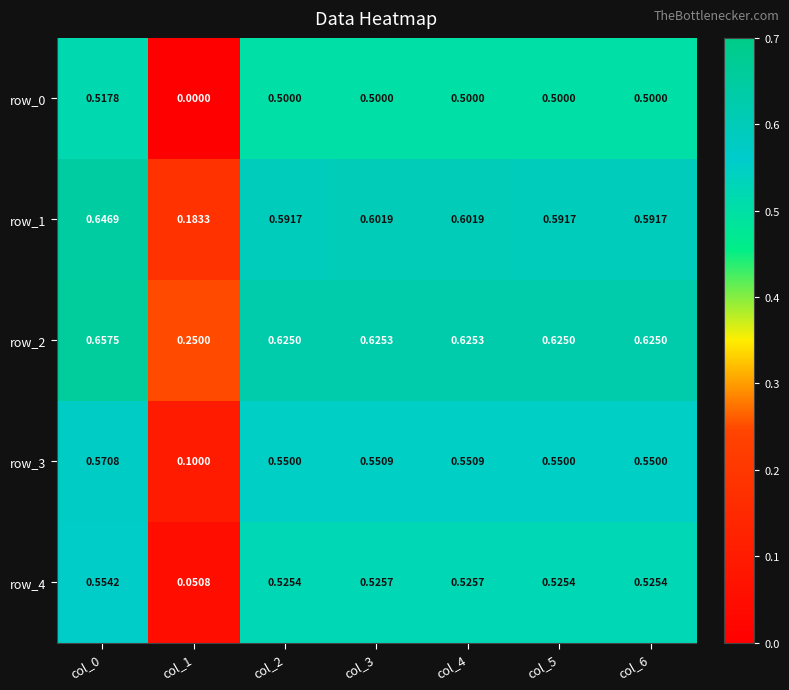

What is the sum of the row_2 values at col_0 and col_5?

1.3